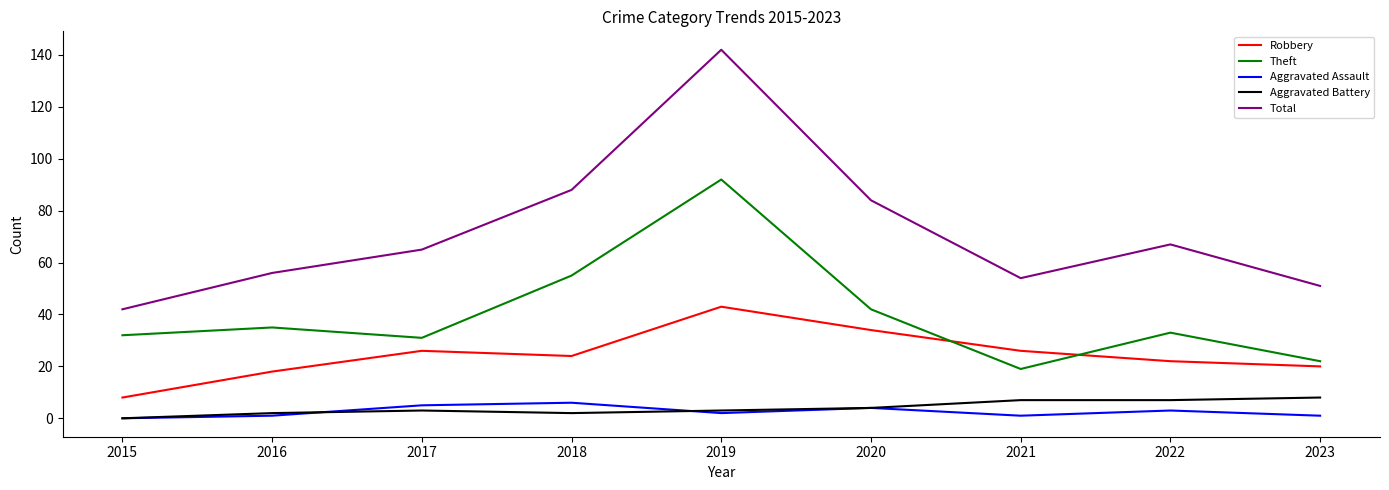

What is the sum of the Aggravated Battery values at 2021 and 2022?

14